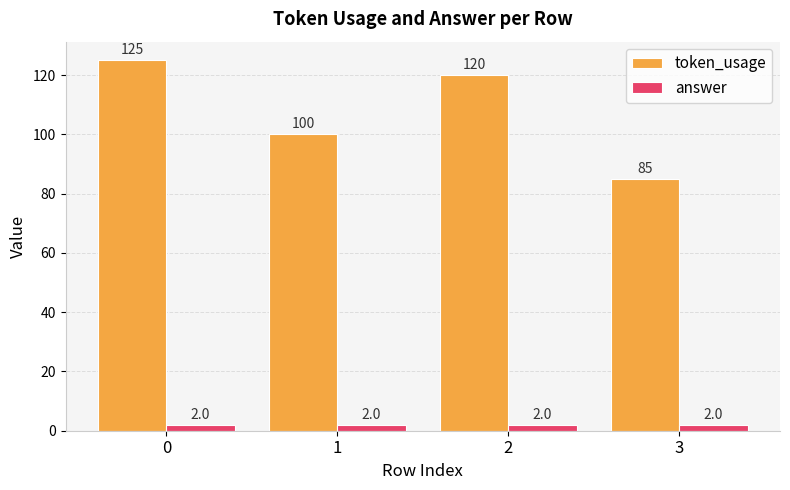

What is the value of the answer bar at the 2nd from the left?

2